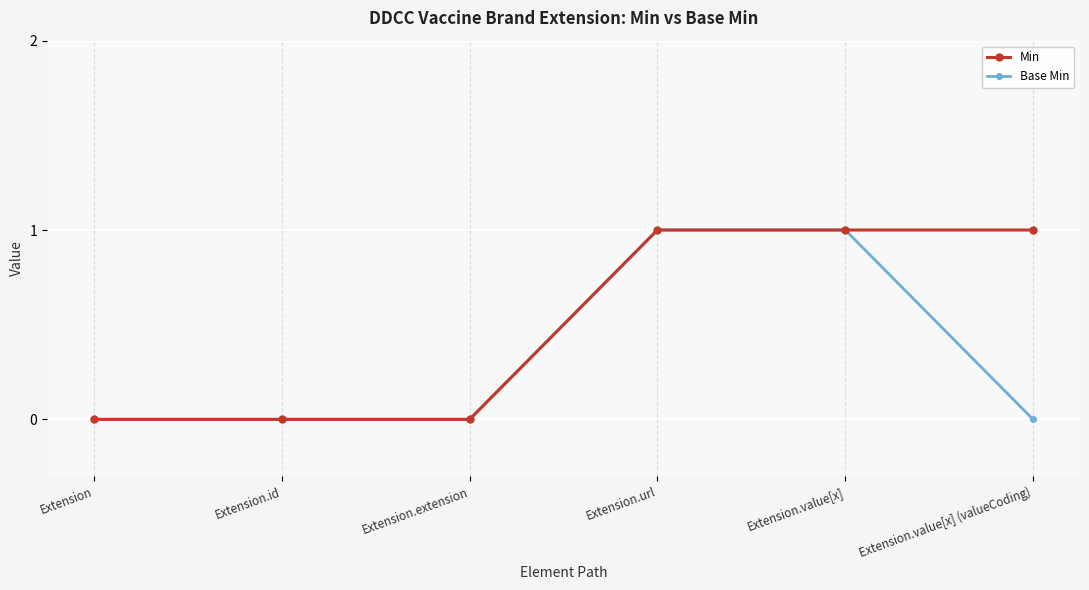

Is it true that Min equals 1 at Extension.url?

True